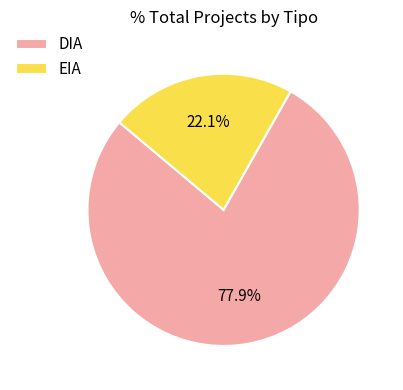

What percentage is NOT represented by DIA?

22.1%